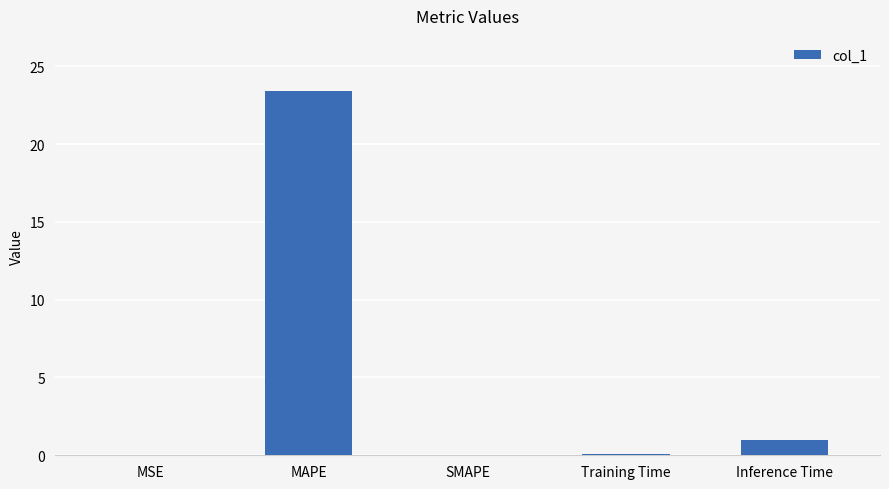

The value at MAPE is 12.3. True or false?

False